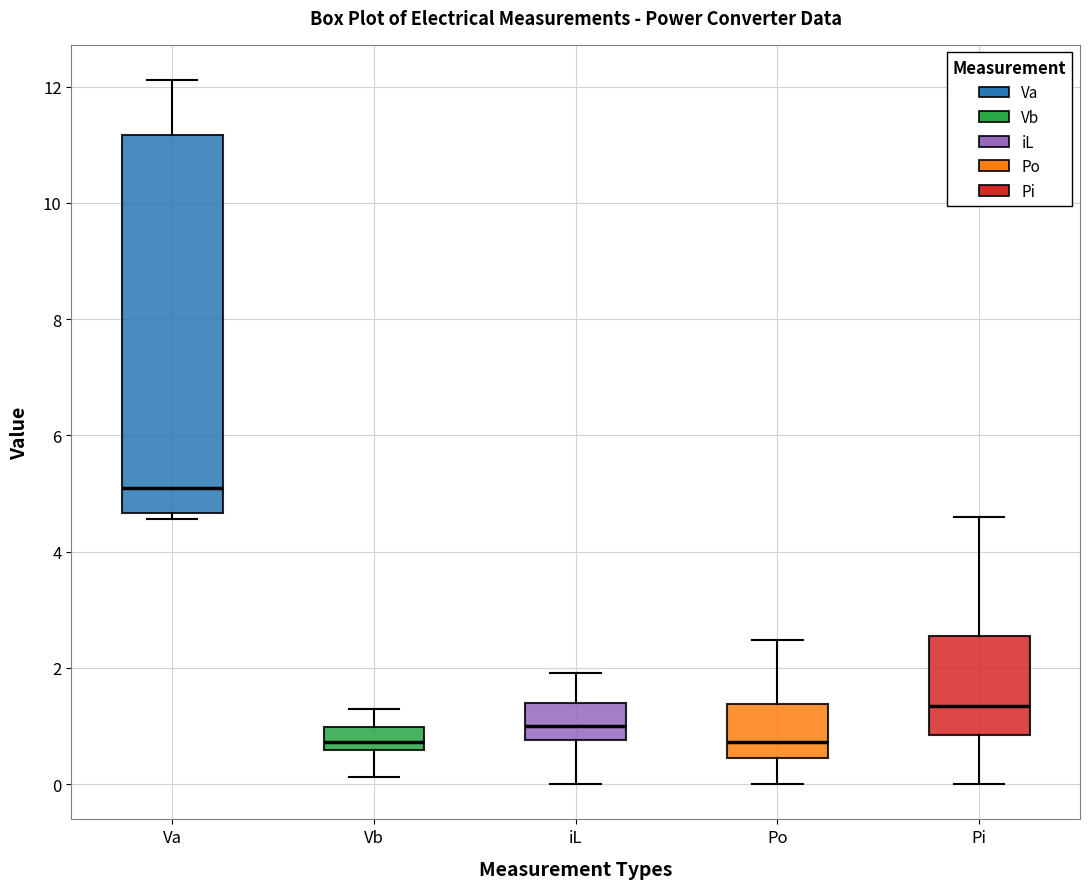

Reading left to right, read every box against the y-axis: the position of its median line, the range the box covers, and the ends of its whiskers. The values are not printed on the chart, so give them approximately, as read against the axis.

Va: median 5.0, box 4.6 to 11.2, whiskers 4.6 (just below the box's lower edge) to 12.2
Vb: median 0.8, box 0.6 to 1.0, whiskers 0.2 to 1.2
iL: median 1.0, box 0.8 to 1.4, whiskers 0.0 to 2.0
Po: median 0.8, box 0.4 to 1.4, whiskers 0.0 to 2.4
Pi: median 1.4, box 0.8 to 2.6, whiskers 0.0 to 4.6